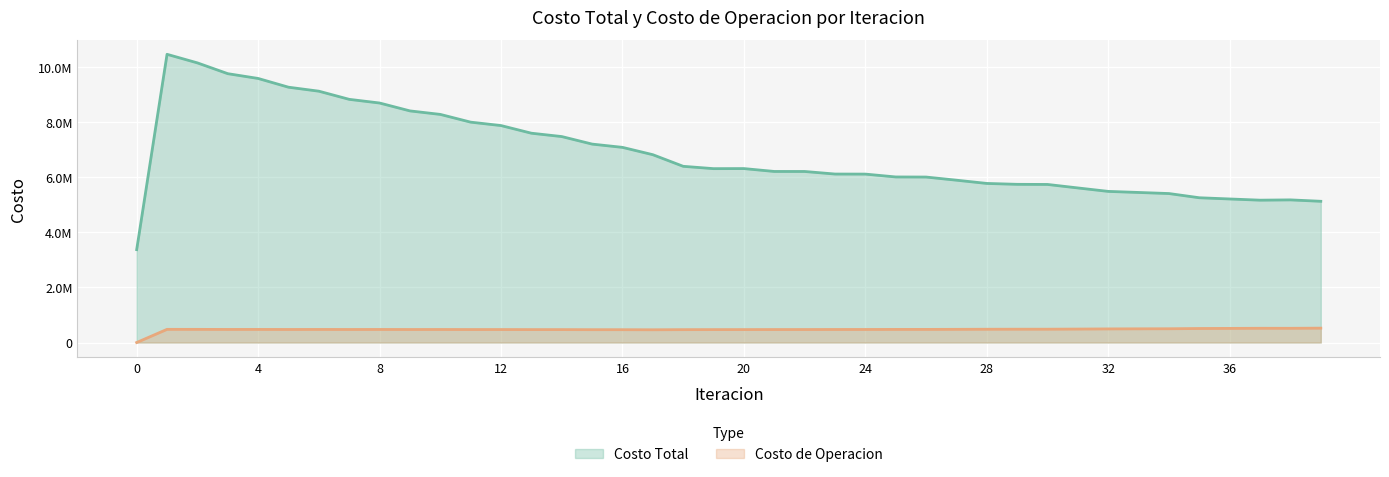

What is the difference between the Costo Total values at 30 and 24?

375277.3